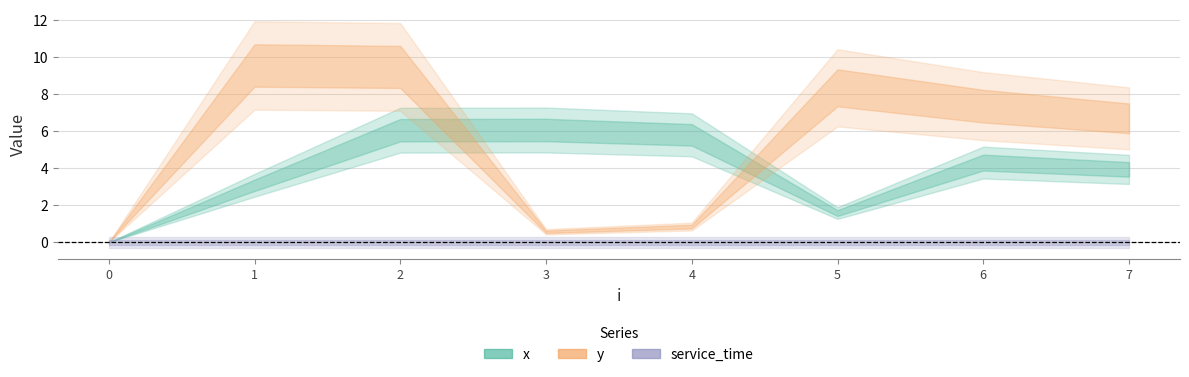

What is the difference between the y values at 6 and 7?

0.7